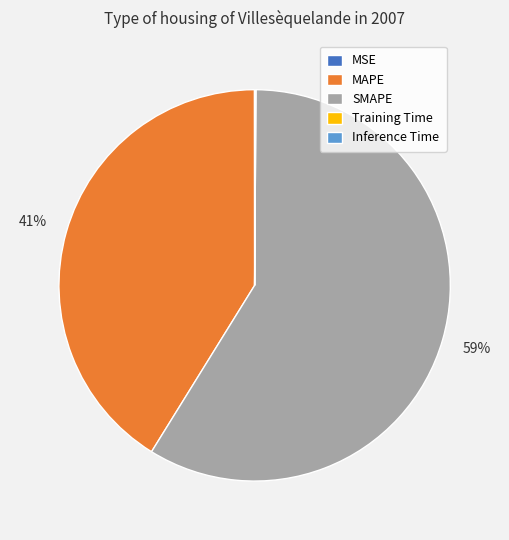

To the nearest percent, what percentage of the pie is MAPE?

41%